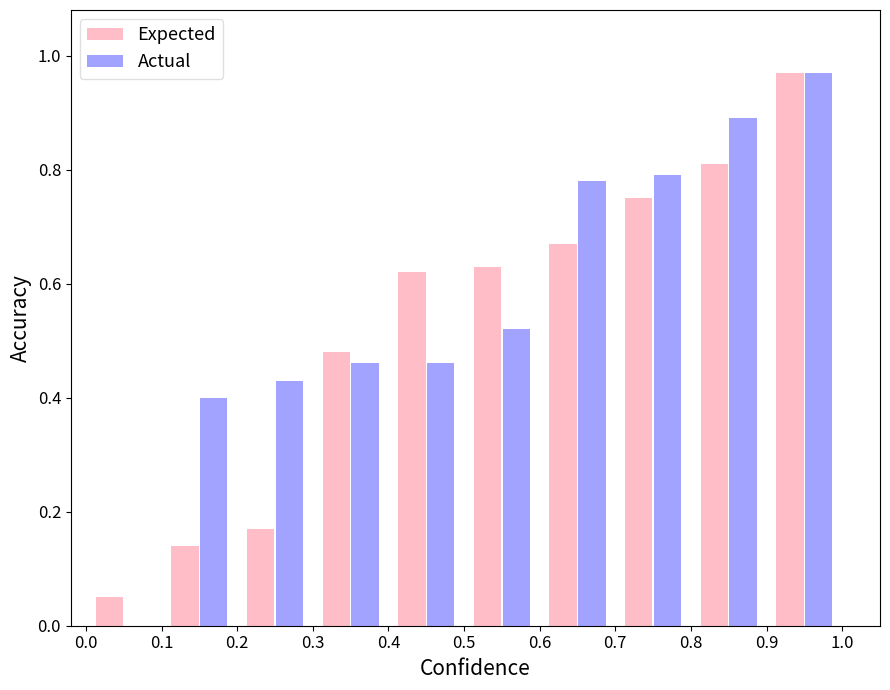

How many positive values does the Actual series have?

9